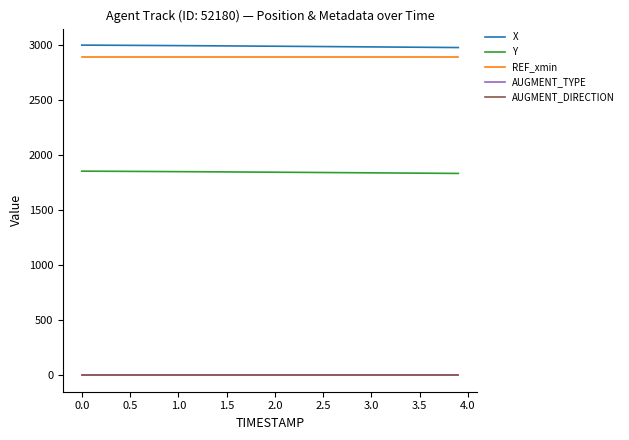

Reading left to right, extract all data points from this chart.

X: 2997.9	2997.5	2997.0	2996.6	2996.1	2995.7	2995.2	2994.7	2994.2	2993.7	2993.2	2992.7	2992.2	2991.7	2991.1	2990.6	2990.0	2989.5	2988.9	2988.3	2987.7	2987.1	2986.5	2985.9	2985.3	2984.7	2984.1	2983.5	2982.8	2982.2	2981.6	2980.9	2980.3	2979.7	2979.0	2978.4	2977.7	2977.1	2976.4	2975.7
Y: 1853.7	1853.3	1852.9	1852.4	1852.0	1851.5	1851.1	1850.6	1850.1	1849.6	1849.2	1848.7	1848.2	1847.7	1847.2	1846.6	1846.1	1845.6	1845.0	1844.5	1844.0	1843.4	1842.8	1842.3	1841.7	1841.2	1840.6	1840.0	1839.4	1838.9	1838.3	1837.7	1837.1	1836.5	1835.9	1835.3	1834.7	1834.1	1833.5	1832.9
REF_xmin: 2888.2	2888.2	2888.2	2888.2	2888.2	2888.2	2888.2	2888.2	2888.2	2888.2	2888.2	2888.2	2888.2	2888.2	2888.2	2888.2	2888.2	2888.2	2888.2	2888.2	2888.2	2888.2	2888.2	2888.2	2888.2	2888.2	2888.2	2888.2	2888.2	2888.2	2888.2	2888.2	2888.2	2888.2	2888.2	2888.2	2888.2	2888.2	2888.2	2888.2
AUGMENT_TYPE: 1.0	1.0	1.0	1.0	1.0	1.0	1.0	1.0	1.0	1.0	1.0	1.0	1.0	1.0	1.0	1.0	1.0	1.0	1.0	1.0	1.0	1.0	1.0	1.0	1.0	1.0	1.0	1.0	1.0	1.0	1.0	1.0	1.0	1.0	1.0	1.0	1.0	1.0	1.0	1.0
AUGMENT_DIRECTION: 1.0	1.0	1.0	1.0	1.0	1.0	1.0	1.0	1.0	1.0	1.0	1.0	1.0	1.0	1.0	1.0	1.0	1.0	1.0	1.0	1.0	1.0	1.0	1.0	1.0	1.0	1.0	1.0	1.0	1.0	1.0	1.0	1.0	1.0	1.0	1.0	1.0	1.0	1.0	1.0